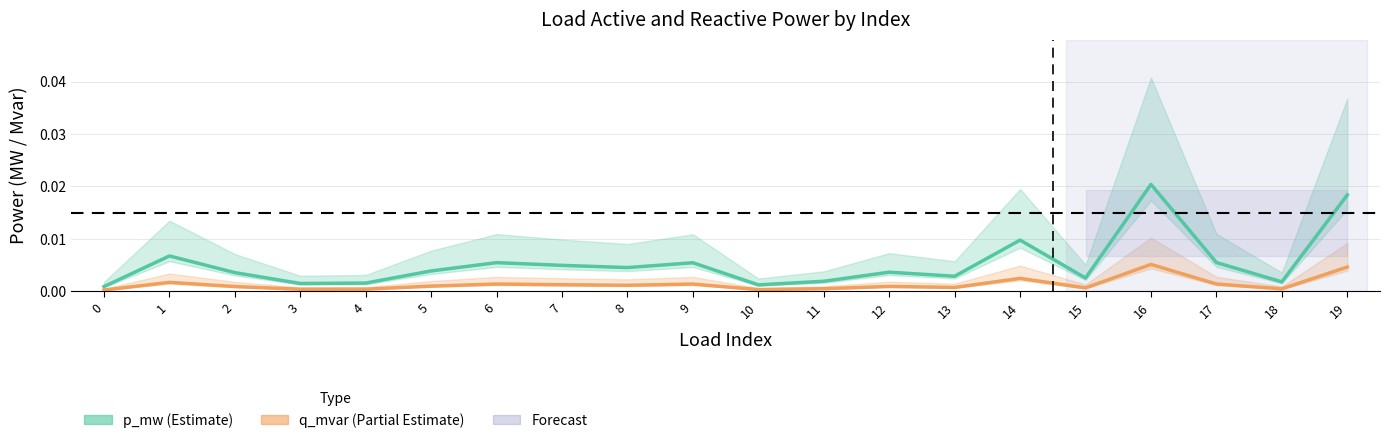

The q_mvar (Partial Estimate) series shows 0.0 at 4. True or false?

True